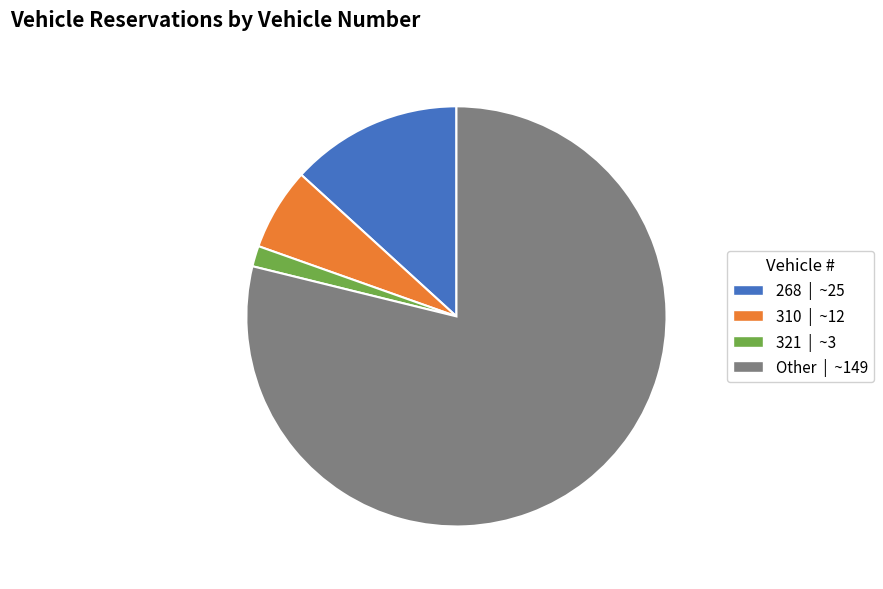

The 310 slice represents 6% of the pie. True or false?

True